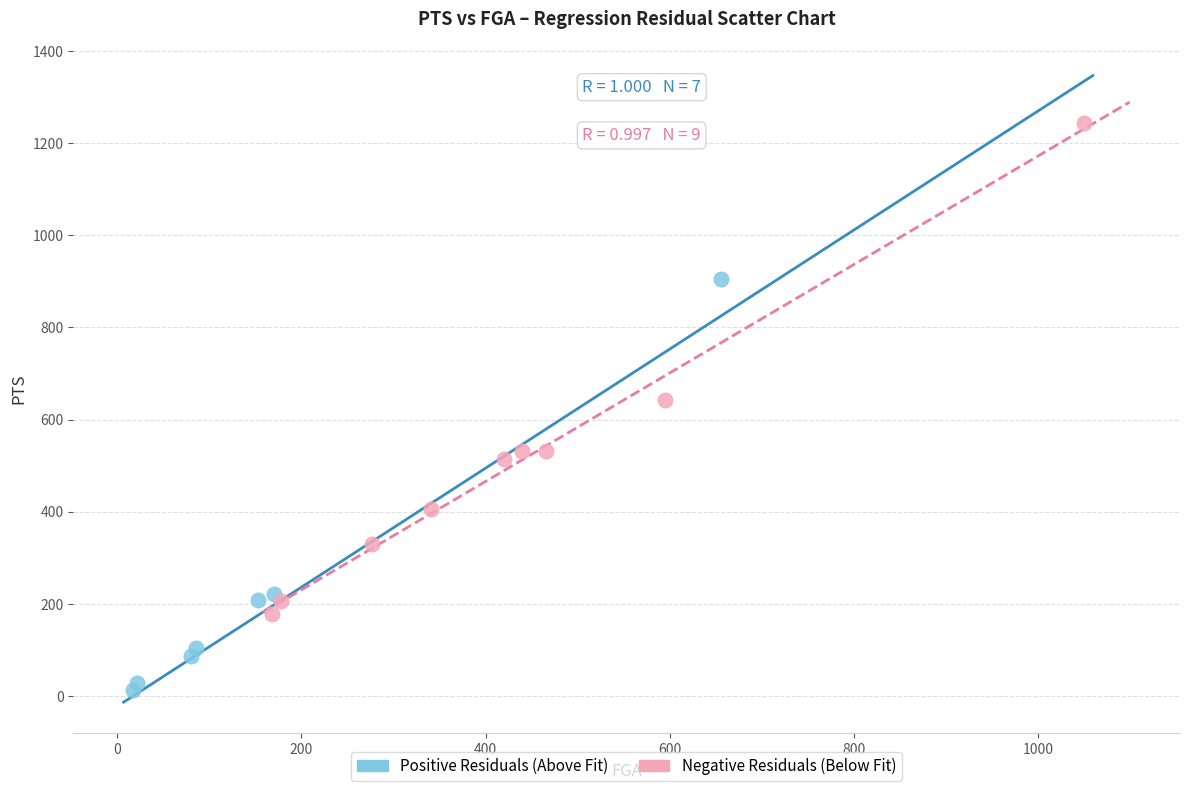

Which series has the widest spread of Y values?

Negative Residuals (Below Fit)